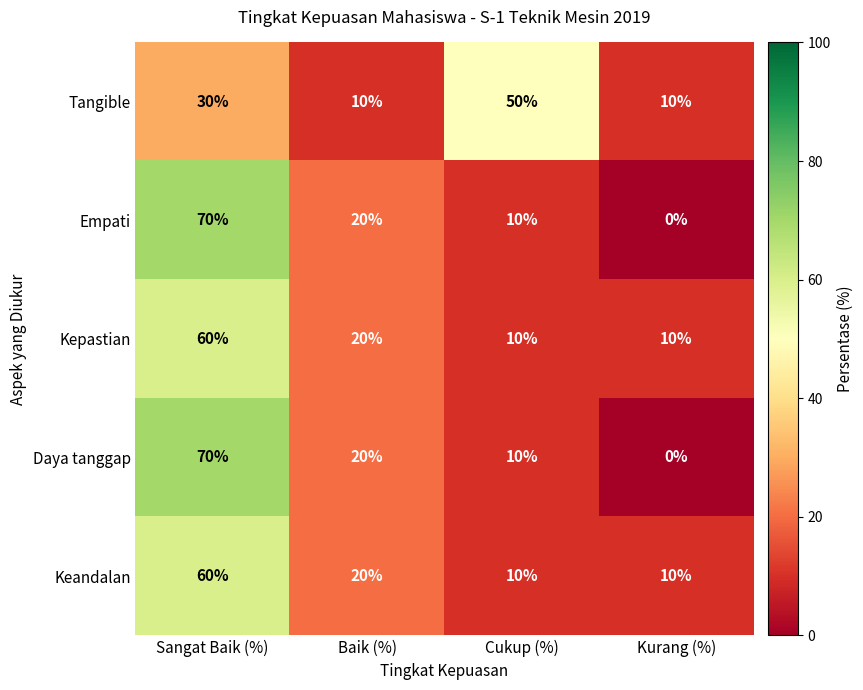

At which category does the chart reach its peak across all series?

Sangat Baik (%)